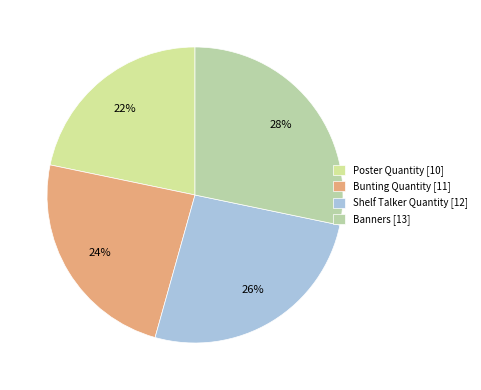

Is the sum of Bunting Quantity and Poster Quantity greater than half?

No